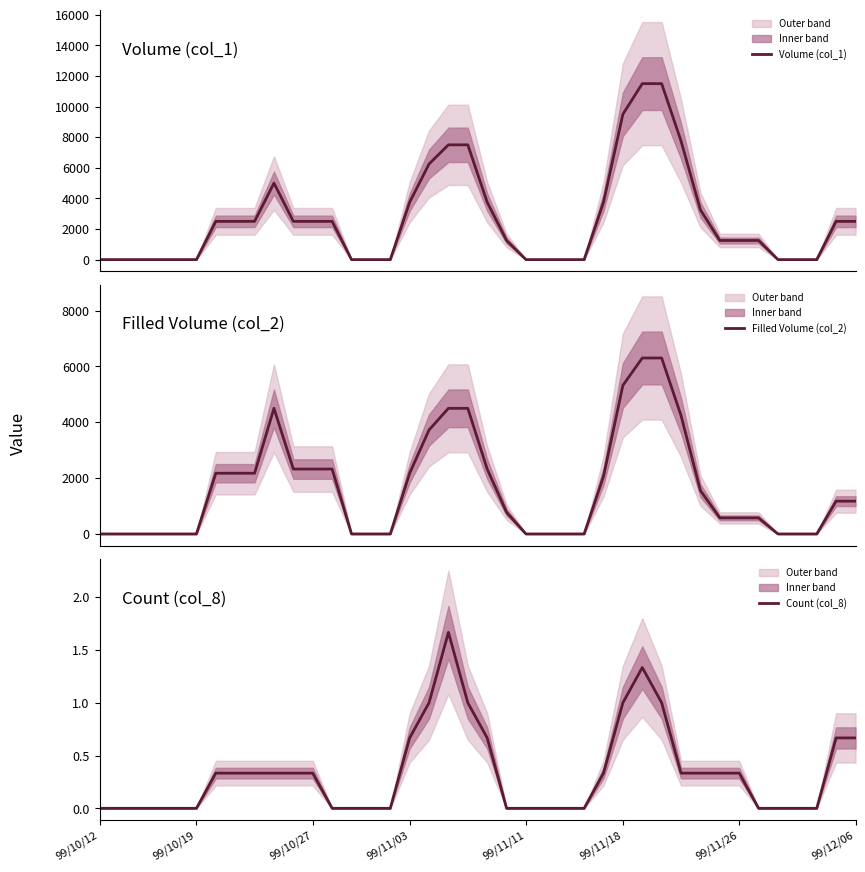

Rank the series by their average value, from lowest to highest.

Count (col_8), Filled Volume (col_2), Volume (col_1)